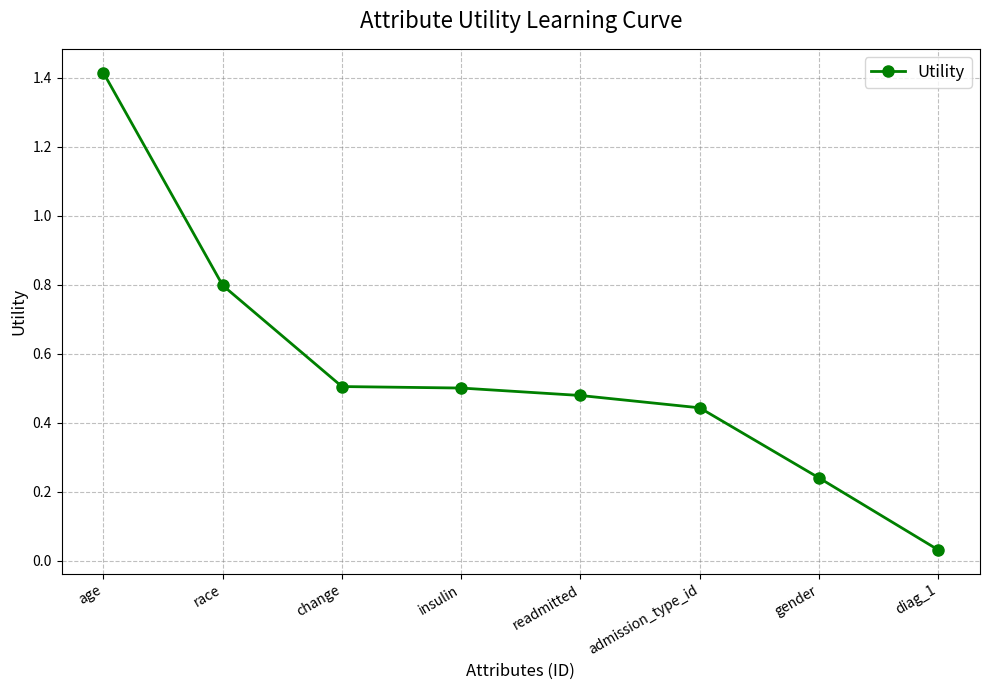

How many lines are shown in the chart?

1